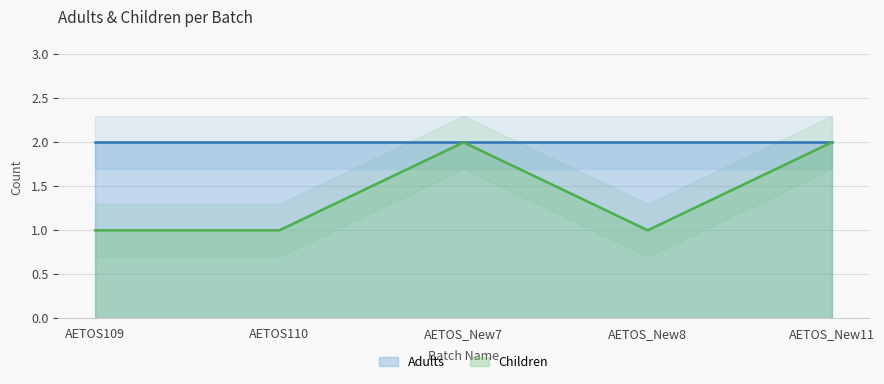

Rank the categories by value from lowest to highest.

AETOS109, AETOS110, AETOS_New8, AETOS_New7, AETOS_New11